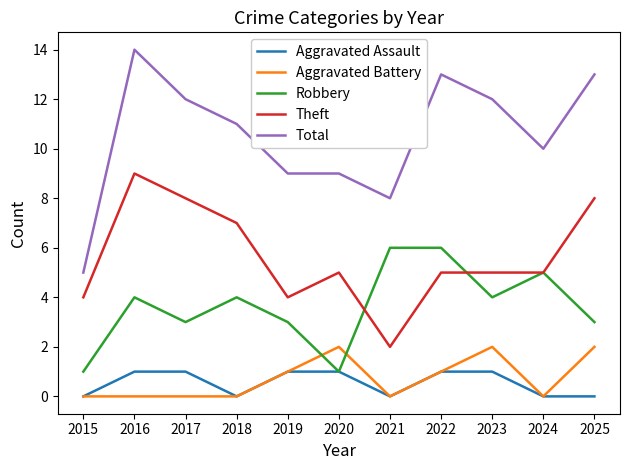

Where is the first local minimum for Aggravated Assault?

2018